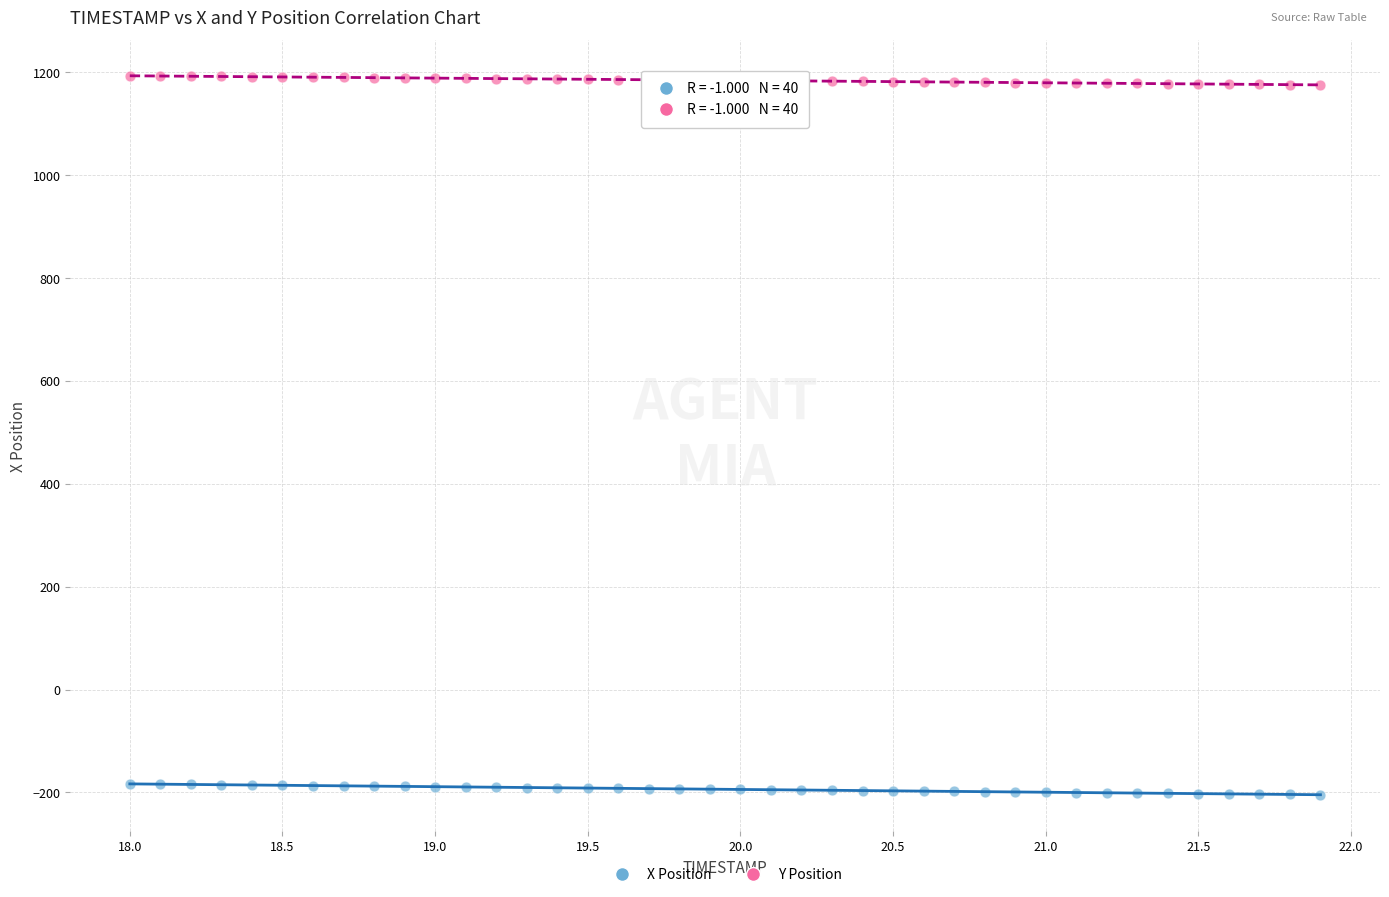

Which series reaches the minimum Y coordinate?

X Position